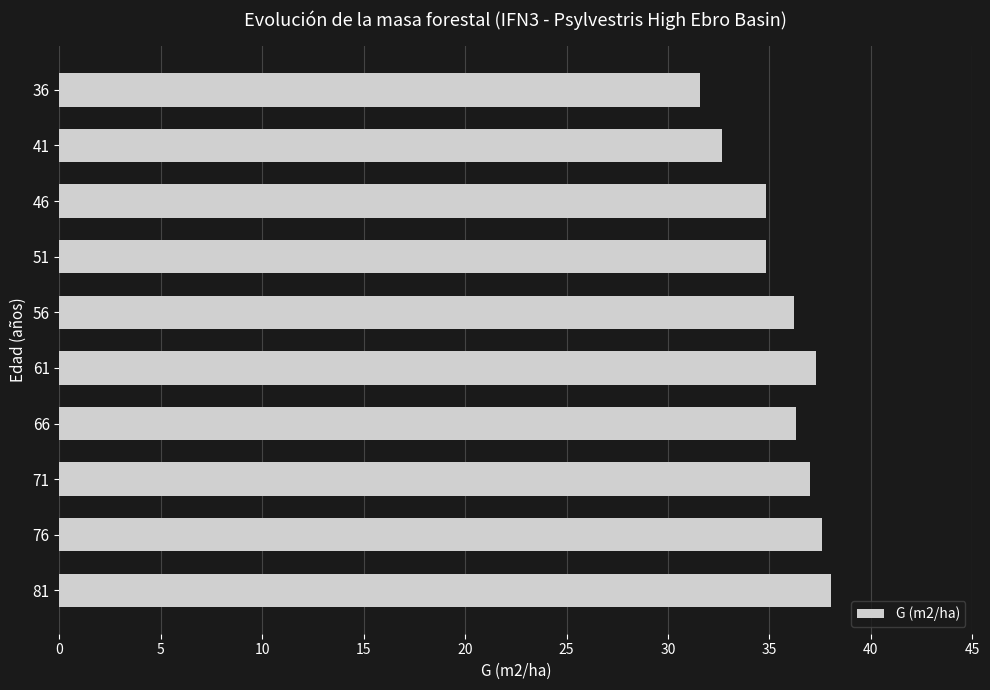

Read the value at 56.

36.2